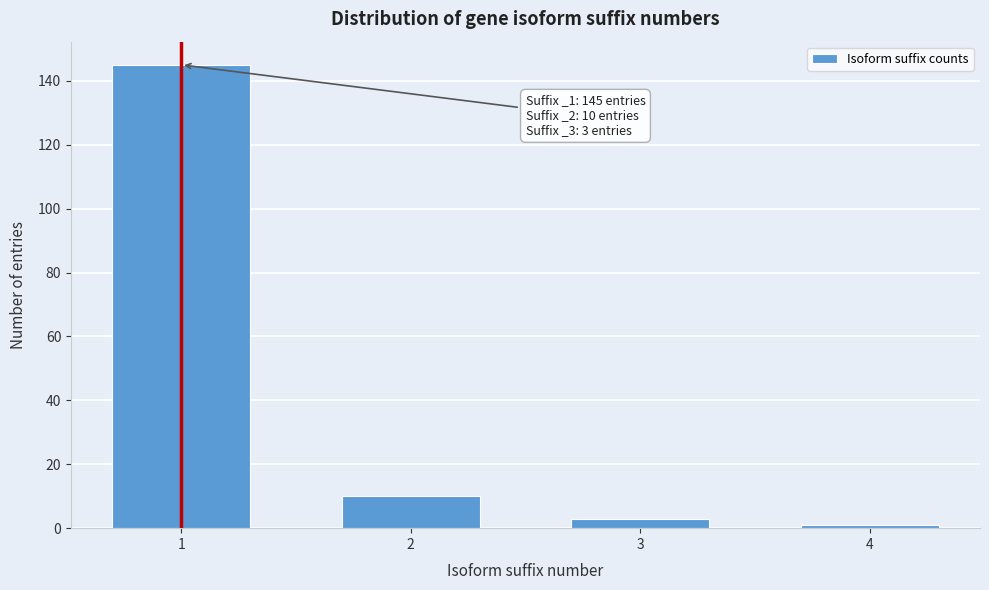

Reading left to right, transcribe all the data shown in this chart.

145	10	3	1